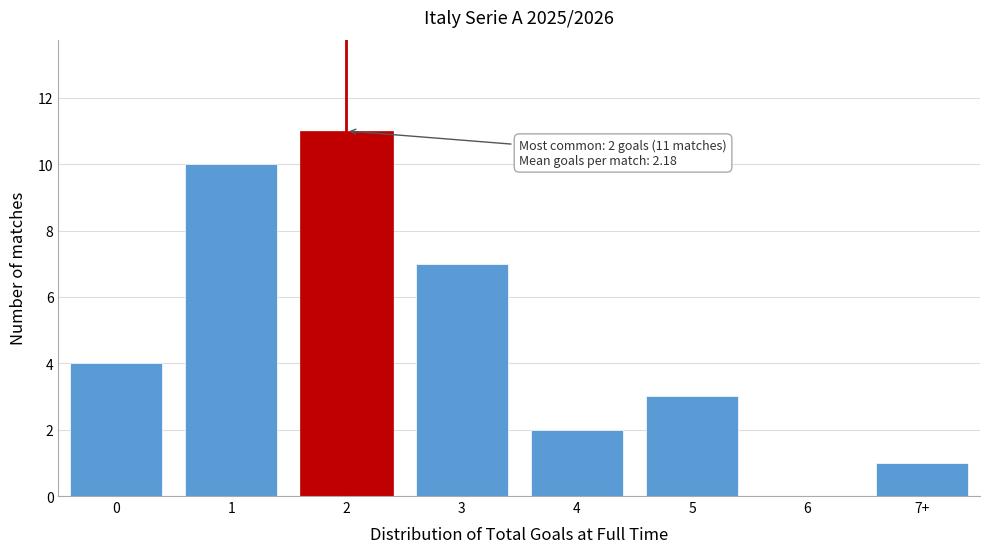

Reading left to right, list all the values displayed in this chart.

0=4	1=10	2=11	3=7	4=2	5=3	6=0	7+=1